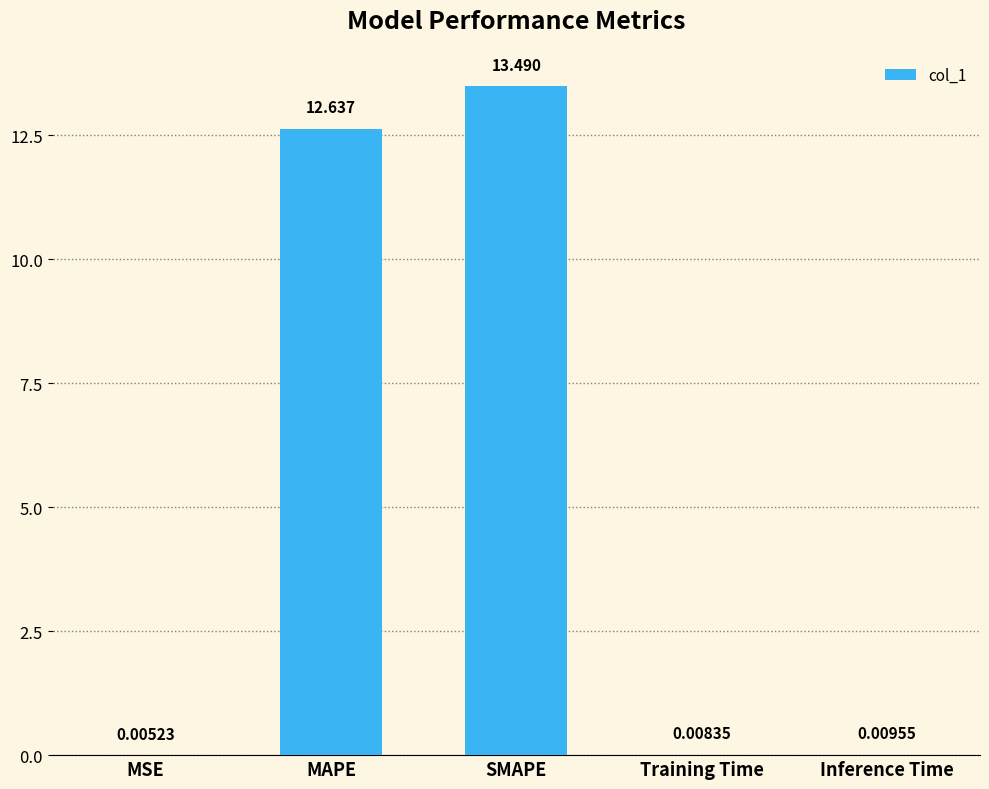

Which category has the highest value across all series?

SMAPE